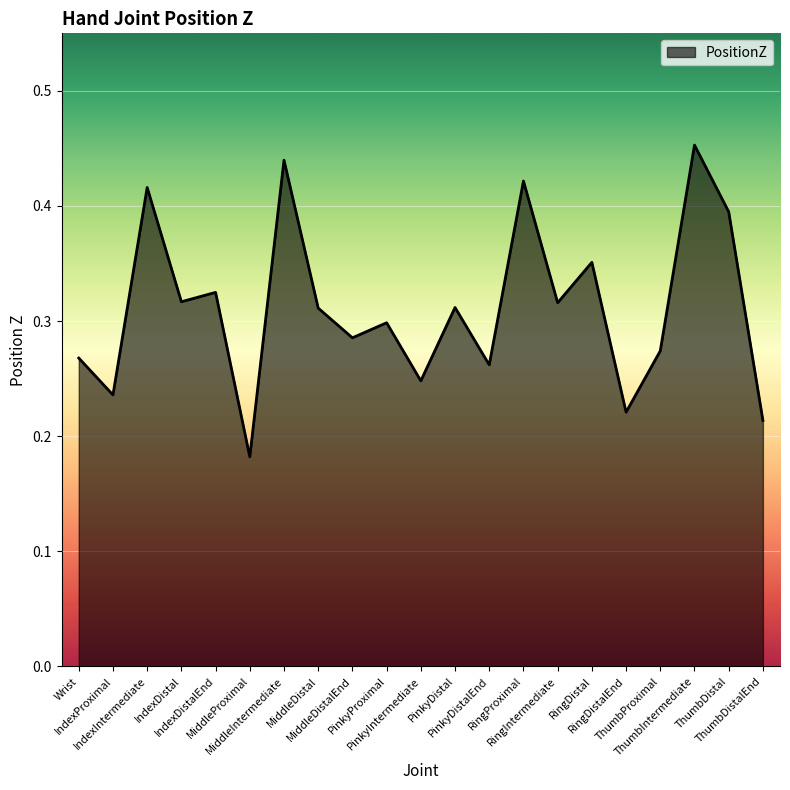

Reading right to left, list all the values displayed in this chart.

0.2	0.4	0.5	0.3	0.2	0.4	0.3	0.4	0.3	0.3	0.2	0.3	0.3	0.3	0.4	0.2	0.3	0.3	0.4	0.2	0.3